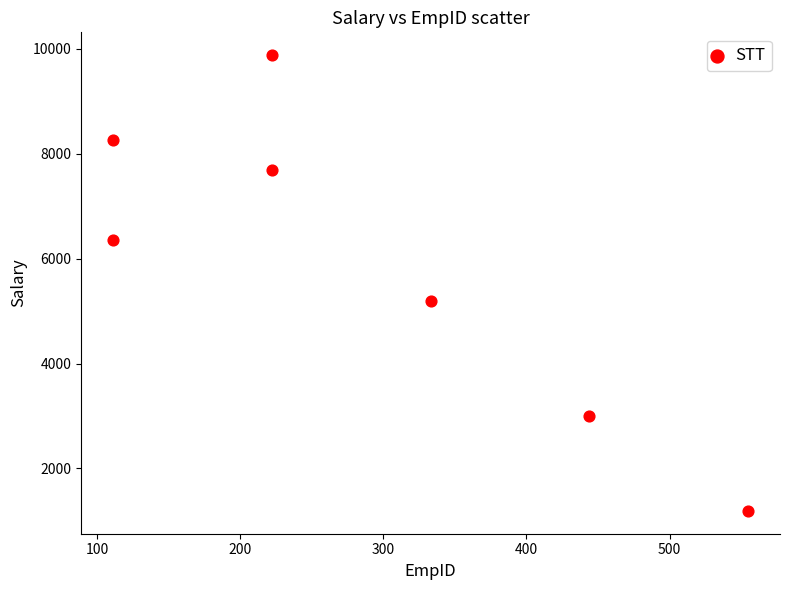

What is the range of Y values (max minus min)?

8685